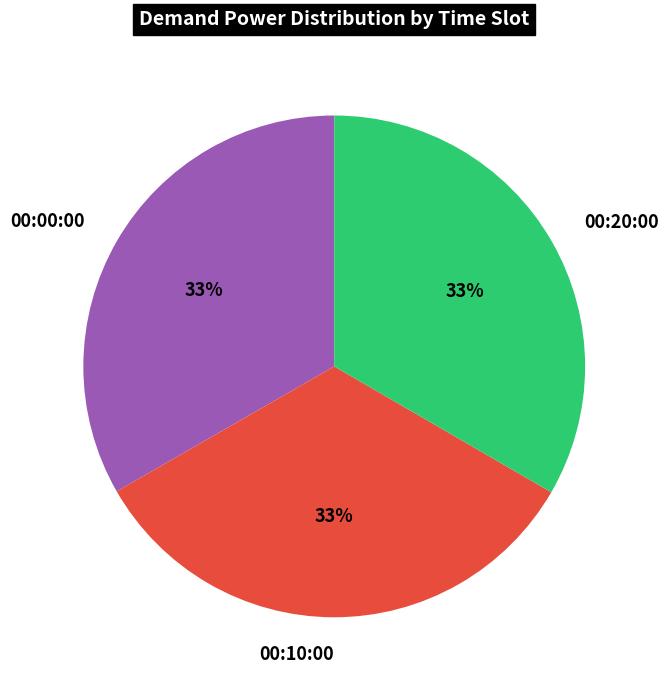

Is the sum of 00:20:00 and 00:10:00 greater than half?

Yes